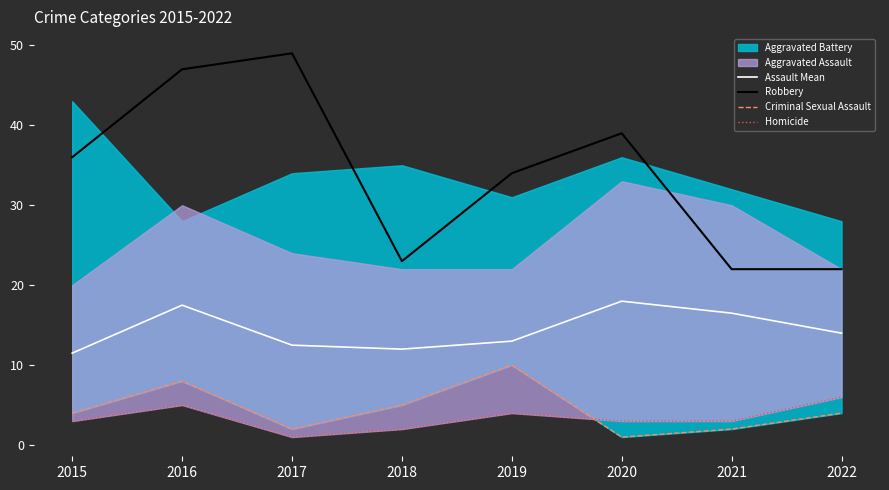

What is the spread (max minus min) of values at 2020?

38.0